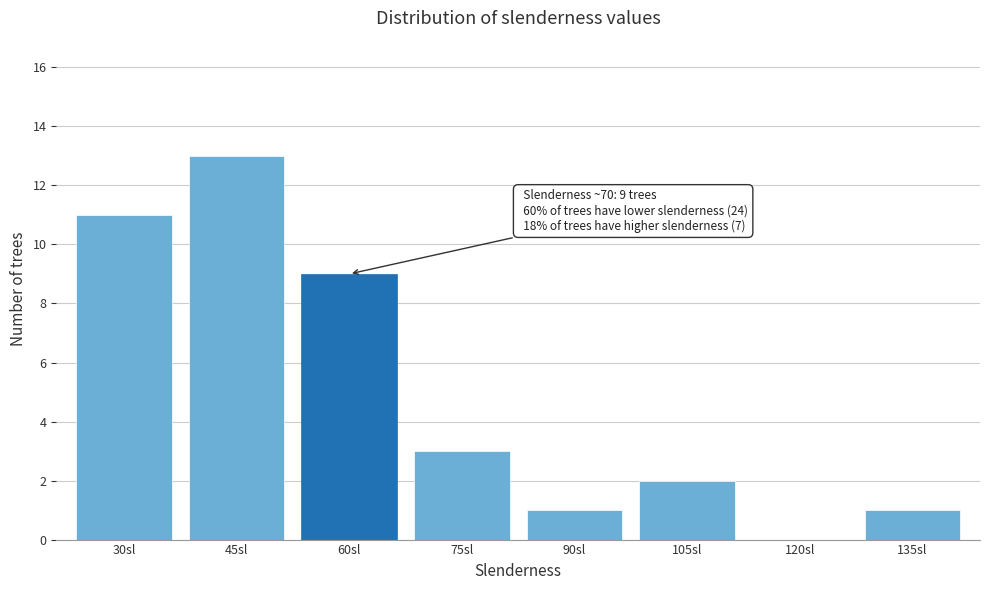

Reading left to right, extract all data points from this chart.

30sl=11	45sl=13	60sl=9	75sl=3	90sl=1	105sl=2	120sl=0	135sl=1